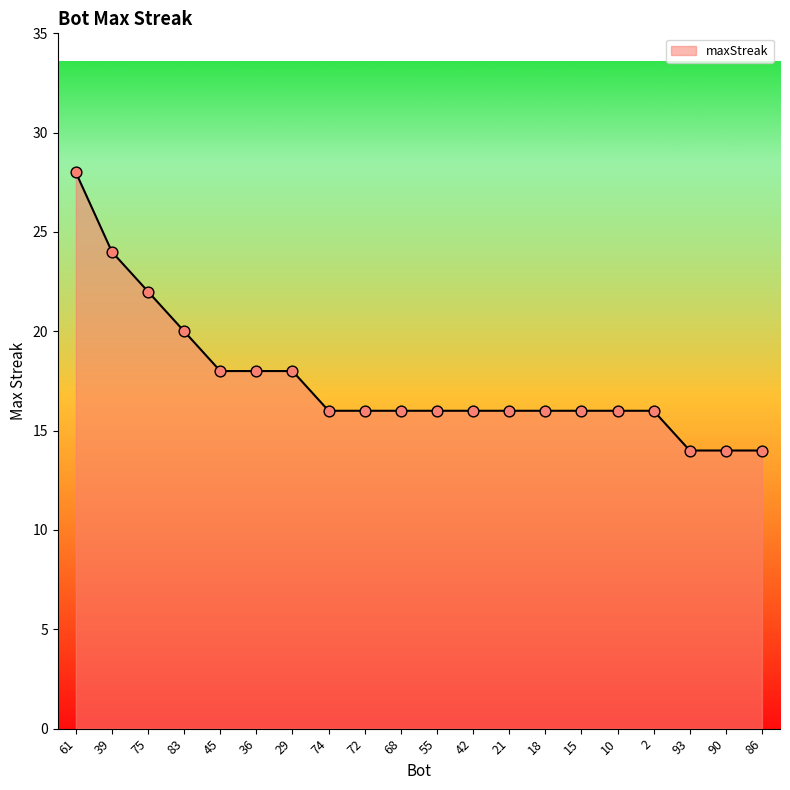

Between 86 and 74, which is larger?

74